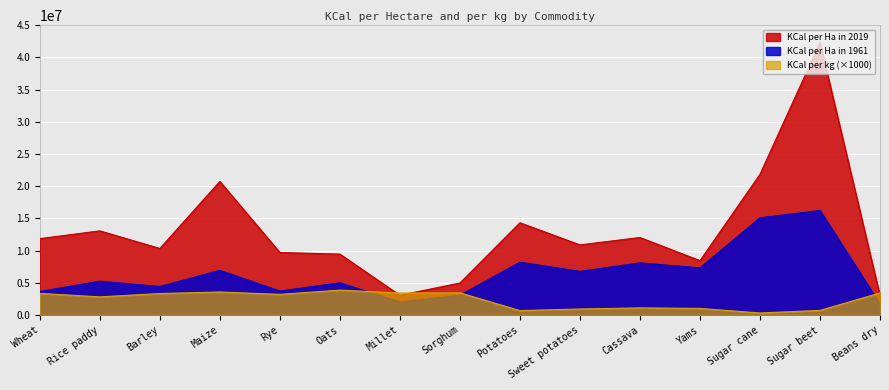

List the series in order of their overall mean, lowest first.

KCal per kg (×1000), KCal per Ha in 1961, KCal per Ha in 2019